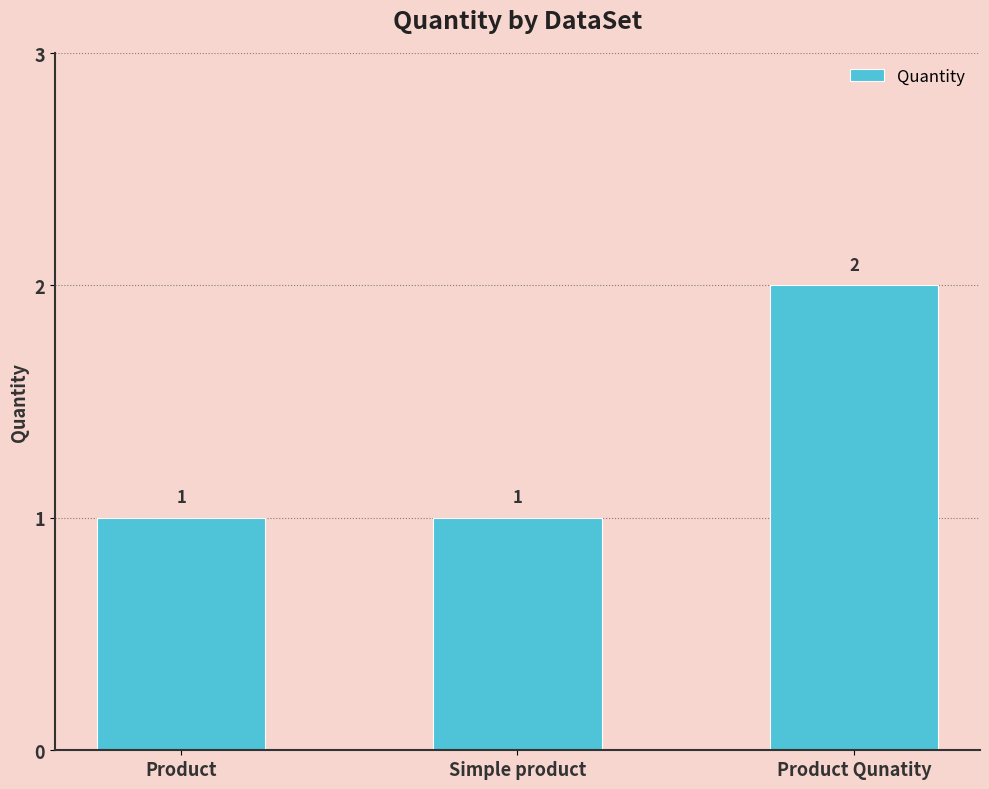

Does the chart contain stacked bars?

No